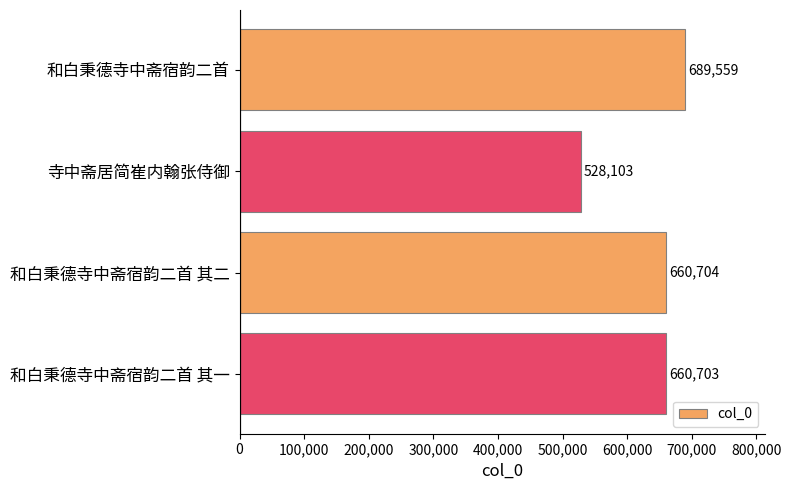

At which category does the chart reach its minimum across all series?

寺中斋居简崔内翰张侍御